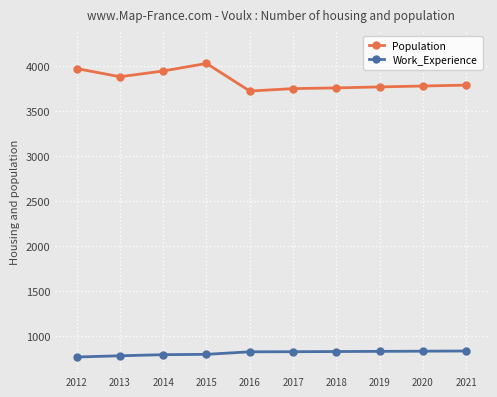

At how many categories does at least one series exceed 3505?

10